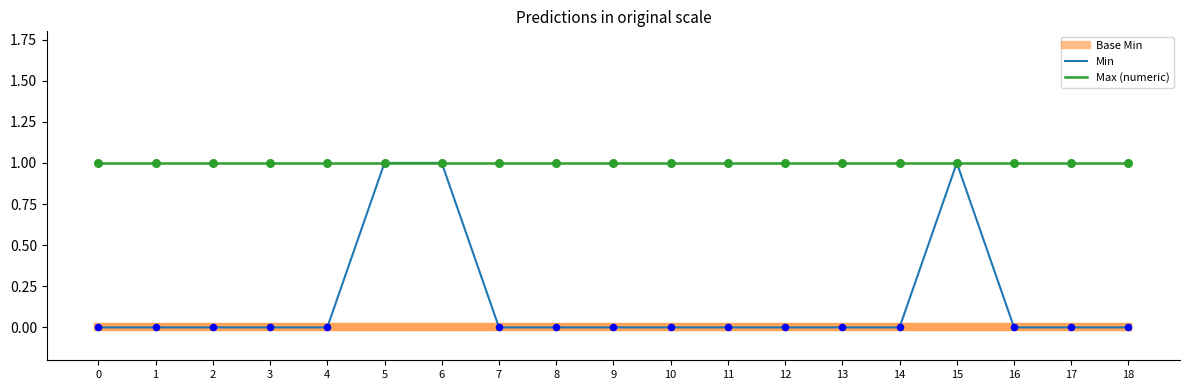

At how many categories does at least one series exceed 0?

19